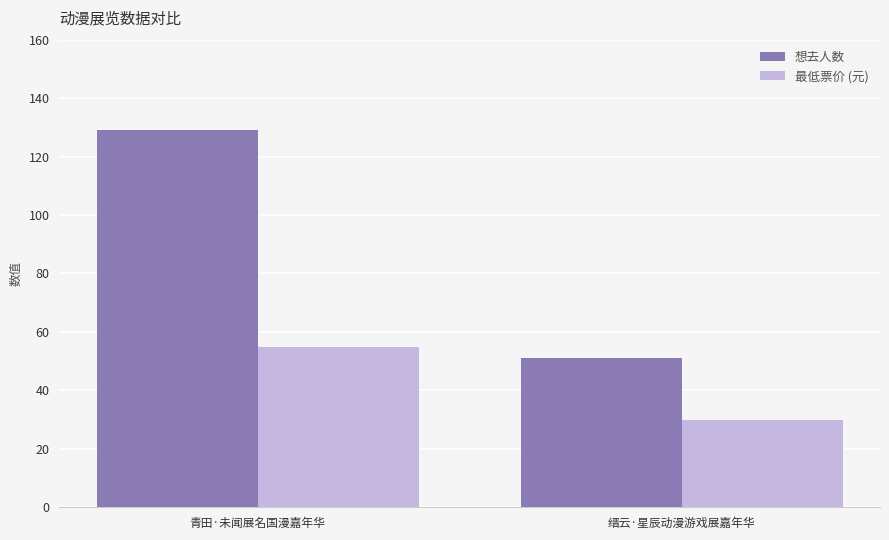

At which category is the sum across all series the highest?

青田·未闻展名国漫嘉年华